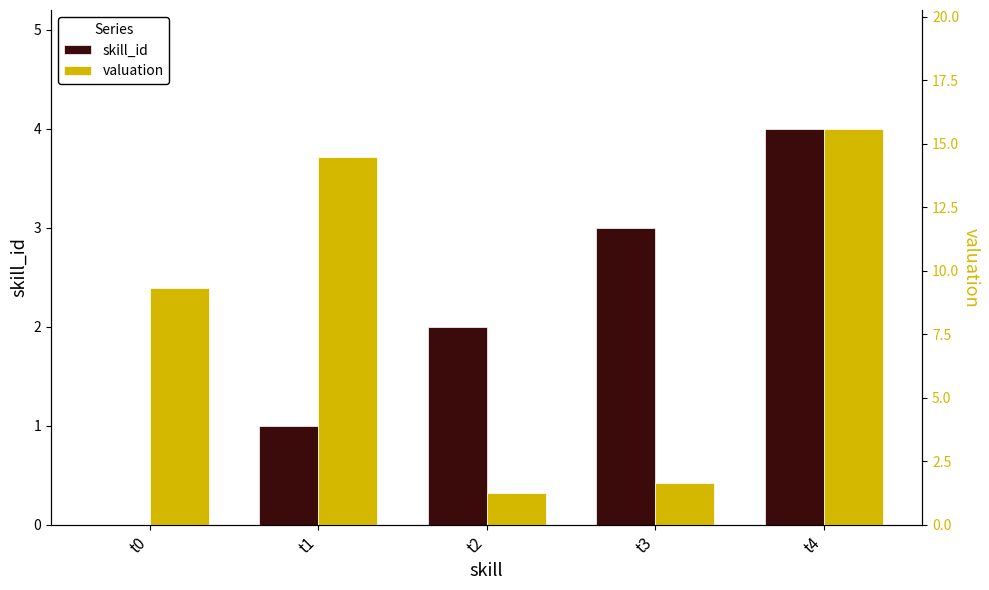

What is the sum of all skill_id values?

10.0